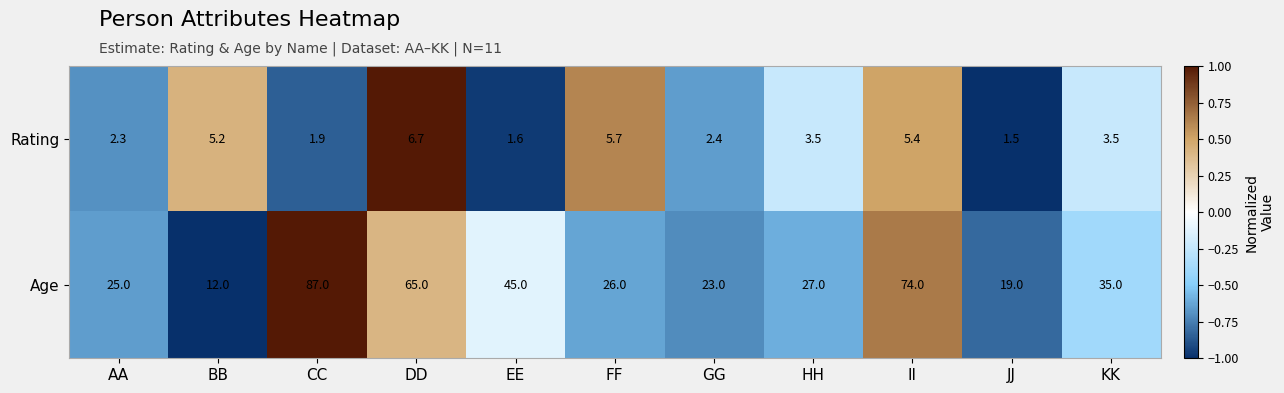

At which category is the sum across all series the highest?

CC